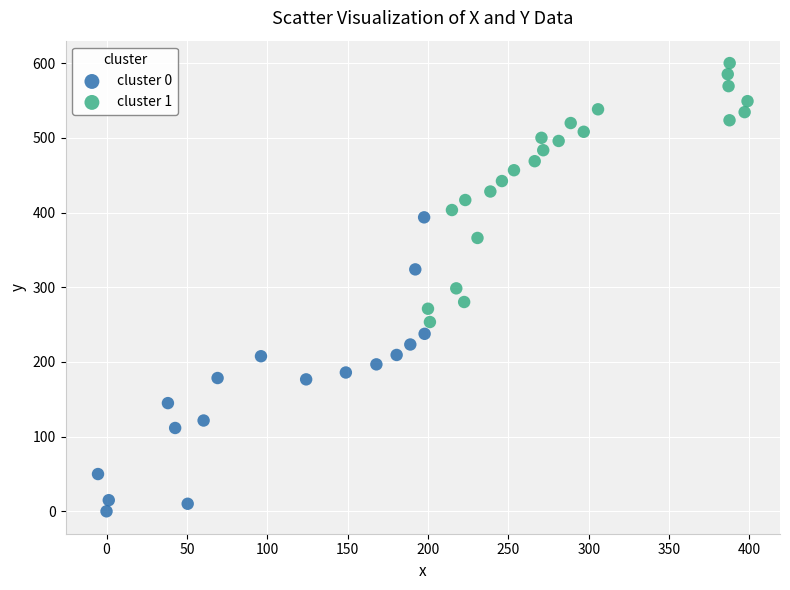

Which series reaches the minimum Y coordinate?

cluster 0